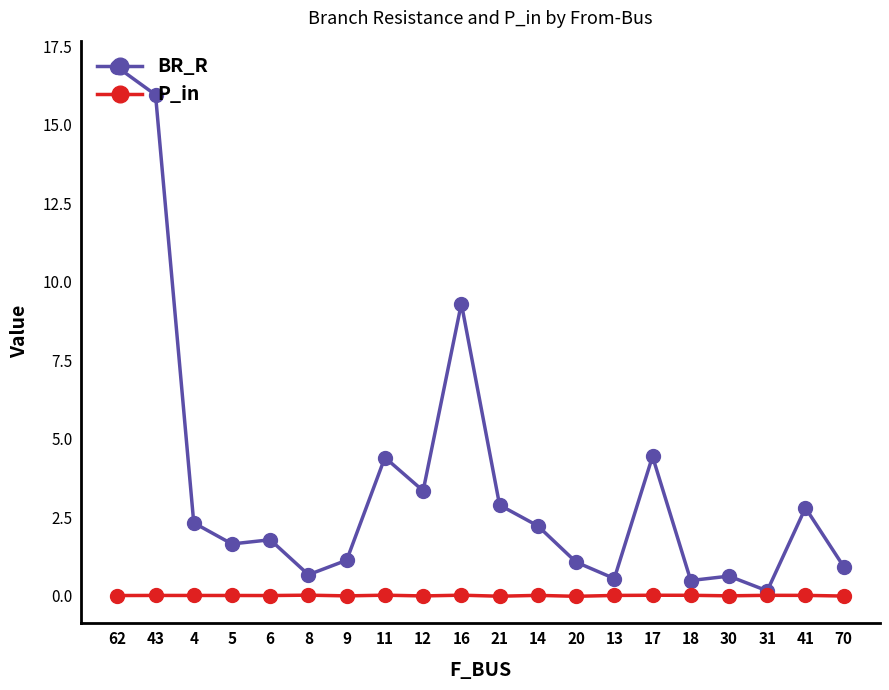

At which category does the chart reach its peak across all series?

62